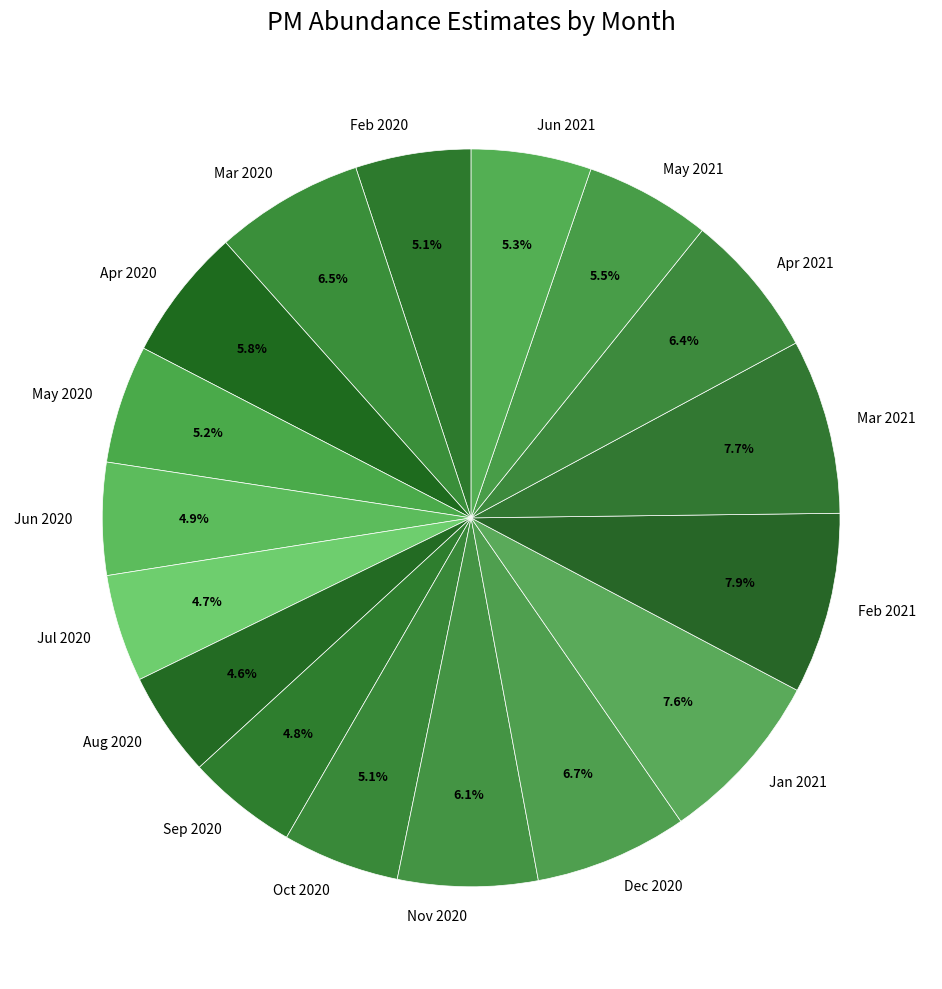

Is May 2021 the majority of the pie?

No